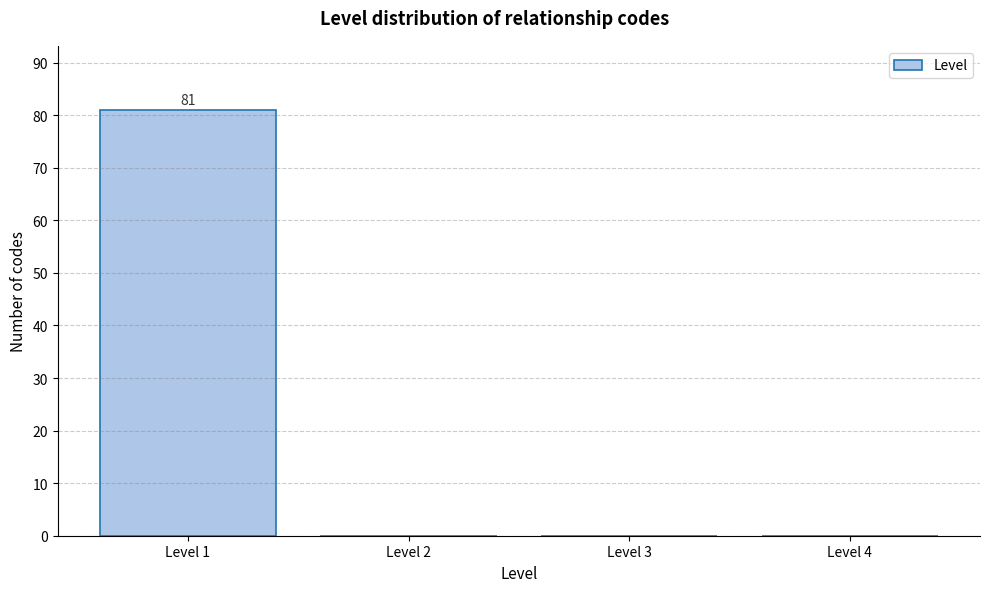

Which range on the x-axis has the tallest bar?

0.5 to 1.5